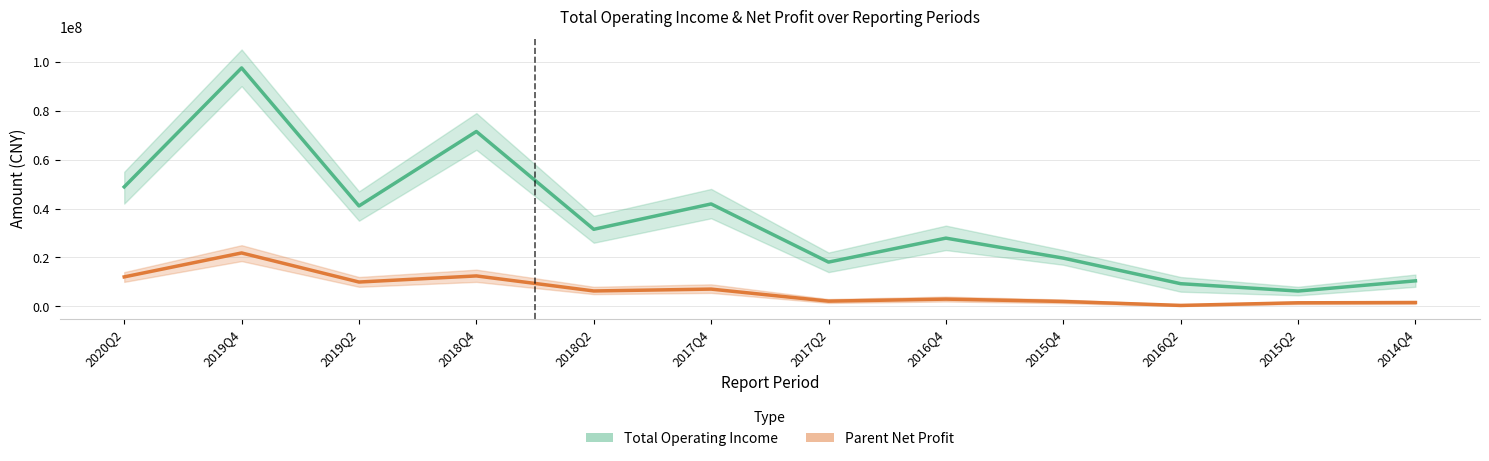

What is the value of the Total Operating Income point at the 1st from the left?

48836277.4